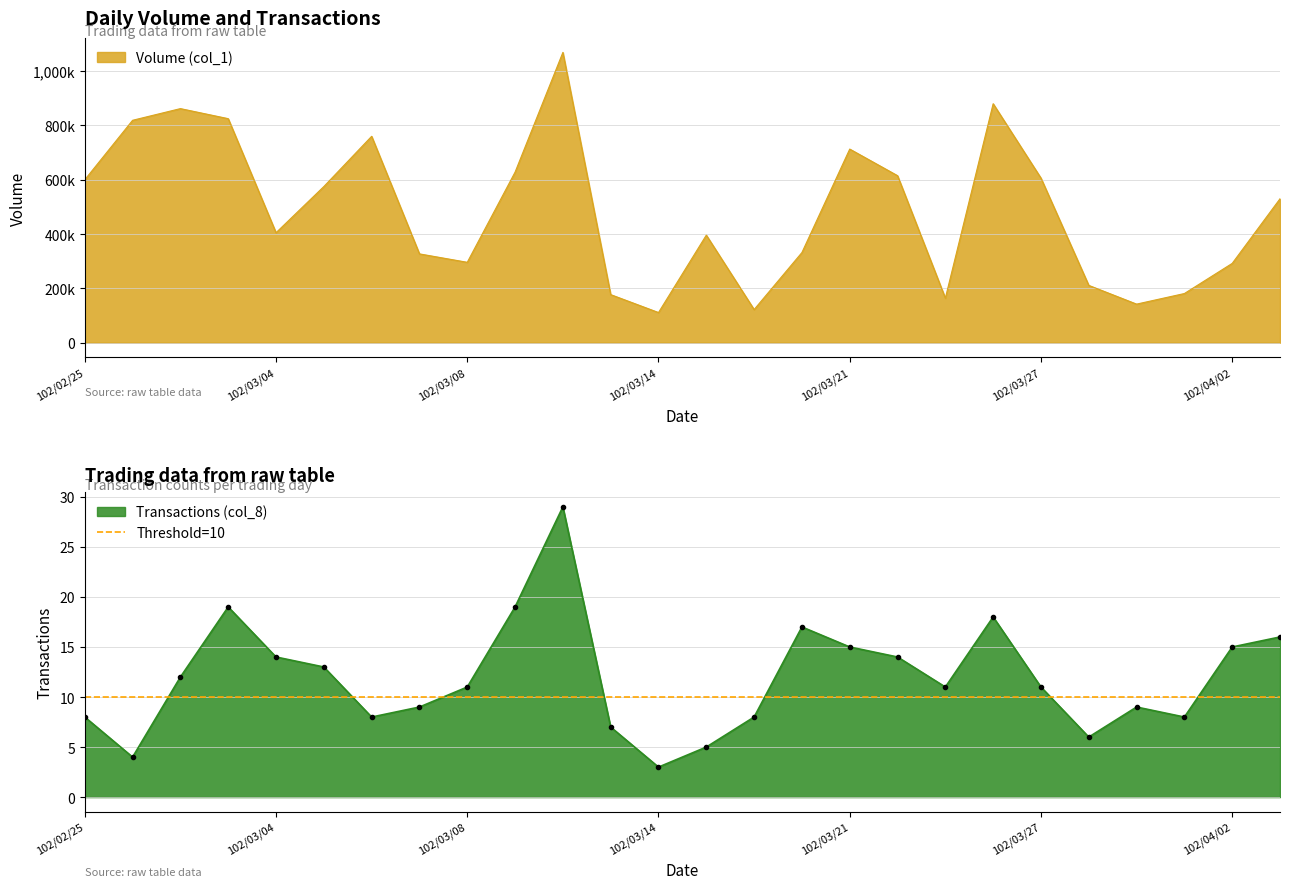

Reading left to right, what are all the values shown in this chart?

Volume (col_1): 102/02/25=600000	102/02/26=819000	102/02/27=862000	102/03/01=825000	102/03/04=405000	102/03/05=575000	102/03/06=760000	102/03/07=327000	102/03/08=296000	102/03/11=628000	102/03/12=1069000	102/03/13=177000	102/03/14=111000	102/03/15=396000	102/03/19=122000	102/03/20=332000	102/03/21=713000	102/03/22=615000	102/03/25=164000	102/03/26=880000	102/03/27=606000	102/03/28=211000	102/03/29=142000	102/04/01=181000	102/04/02=292000	102/04/03=530000
Transactions (col_8): 102/02/25=8	102/02/26=4	102/02/27=12	102/03/01=19	102/03/04=14	102/03/05=13	102/03/06=8	102/03/07=9	102/03/08=11	102/03/11=19	102/03/12=29	102/03/13=7	102/03/14=3	102/03/15=5	102/03/19=8	102/03/20=17	102/03/21=15	102/03/22=14	102/03/25=11	102/03/26=18	102/03/27=11	102/03/28=6	102/03/29=9	102/04/01=8	102/04/02=15	102/04/03=16